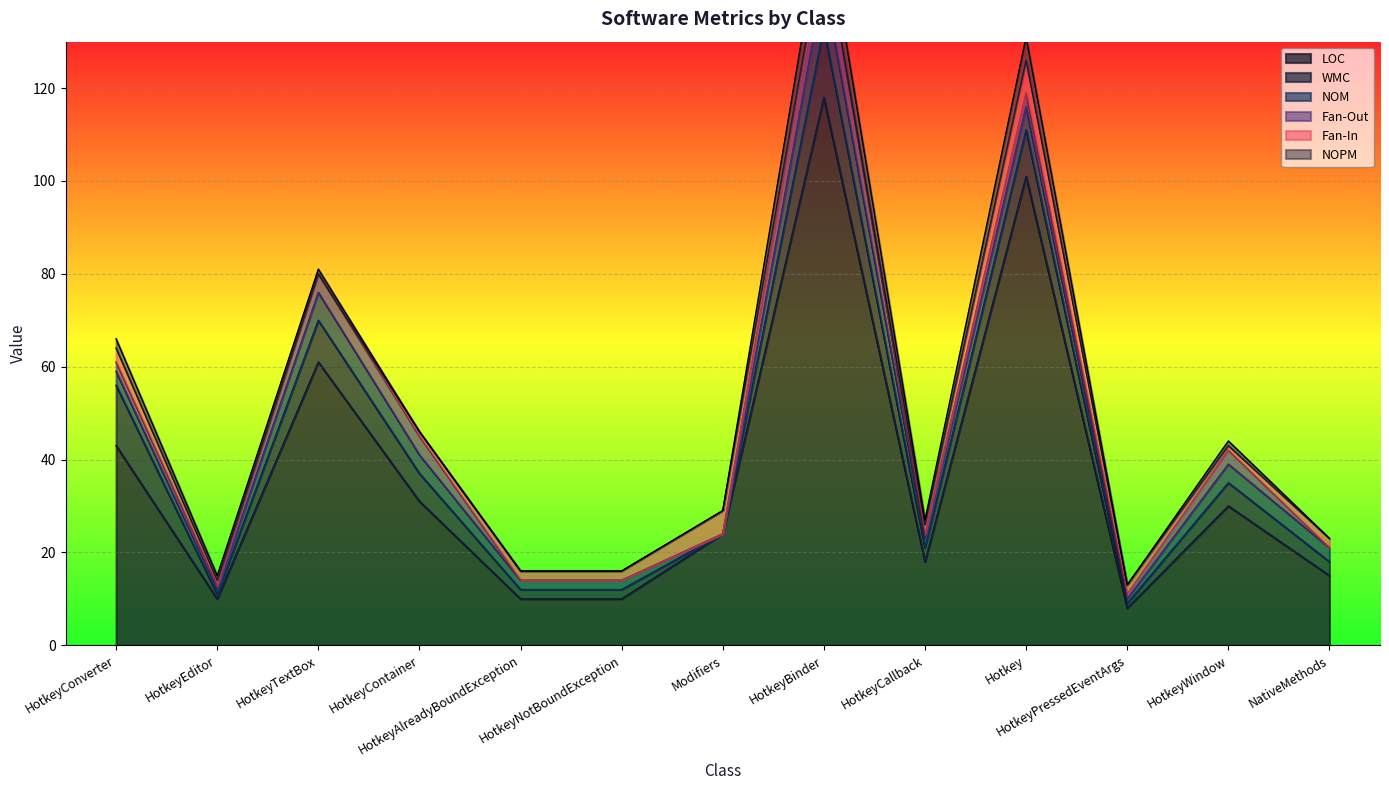

What is the label of the 2nd point from the left?

HotkeyEditor